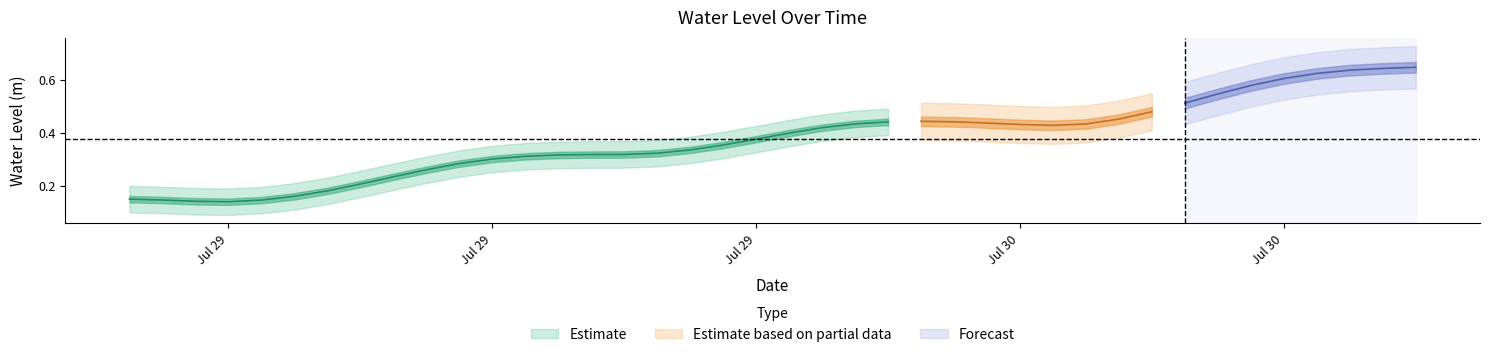

Reading left to right, list all the values displayed in this chart.

0.2	0.1	0.1	0.1	0.1	0.2	0.2	0.2	0.2	0.3	0.3	0.3	0.3	0.3	0.3	0.3	0.3	0.3	0.4	0.4	0.4	0.4	0.4	0.4	0.4	0.4	0.4	0.4	0.4	0.4	0.5	0.5	0.5	0.5	0.6	0.6	0.6	0.6	0.6	0.6